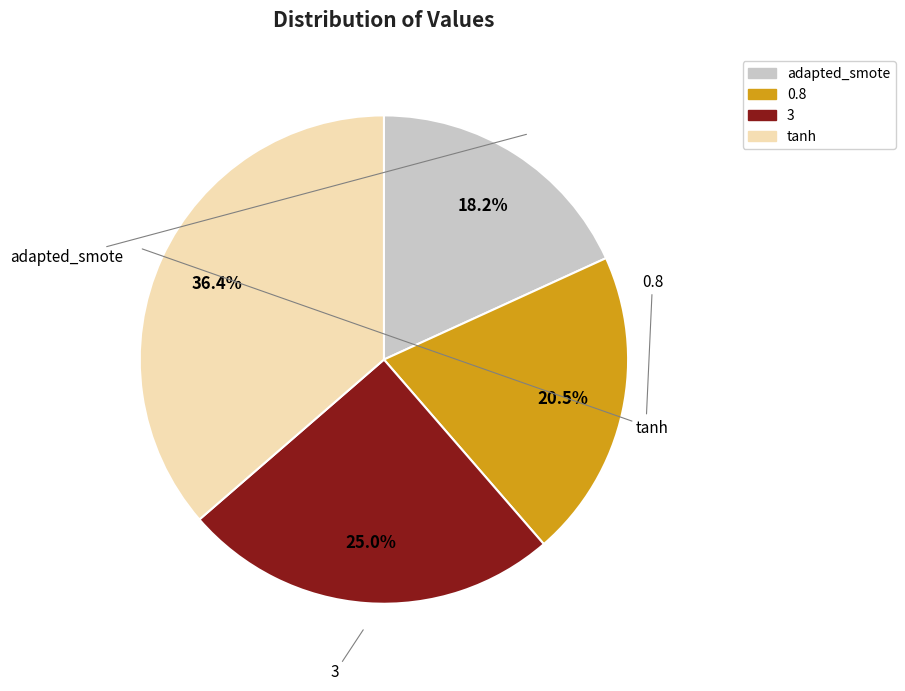

True or false: adapted_smote accounts for 18% of the total.

True